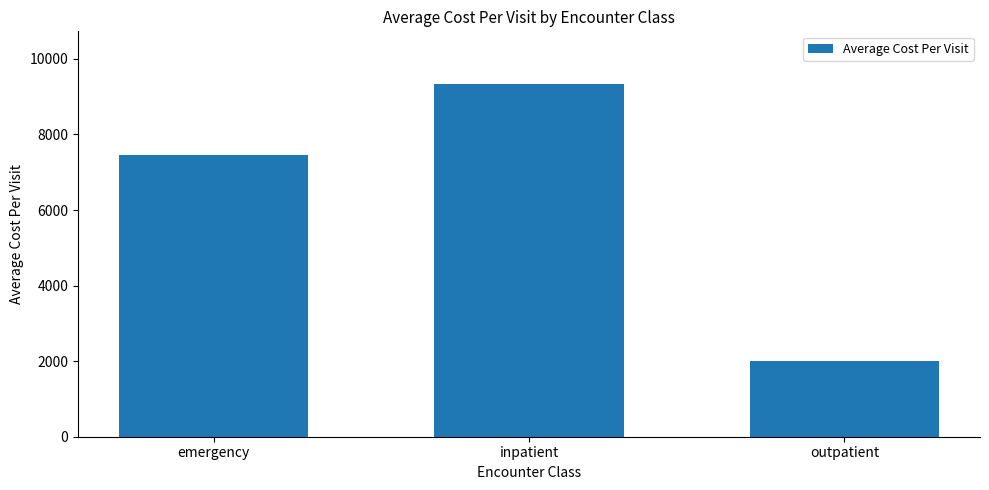

What is the difference between the values at emergency and outpatient?

5440.8